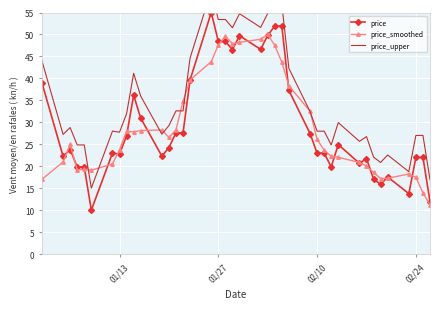

How many intersections are there between price_upper and price_smoothed?

8